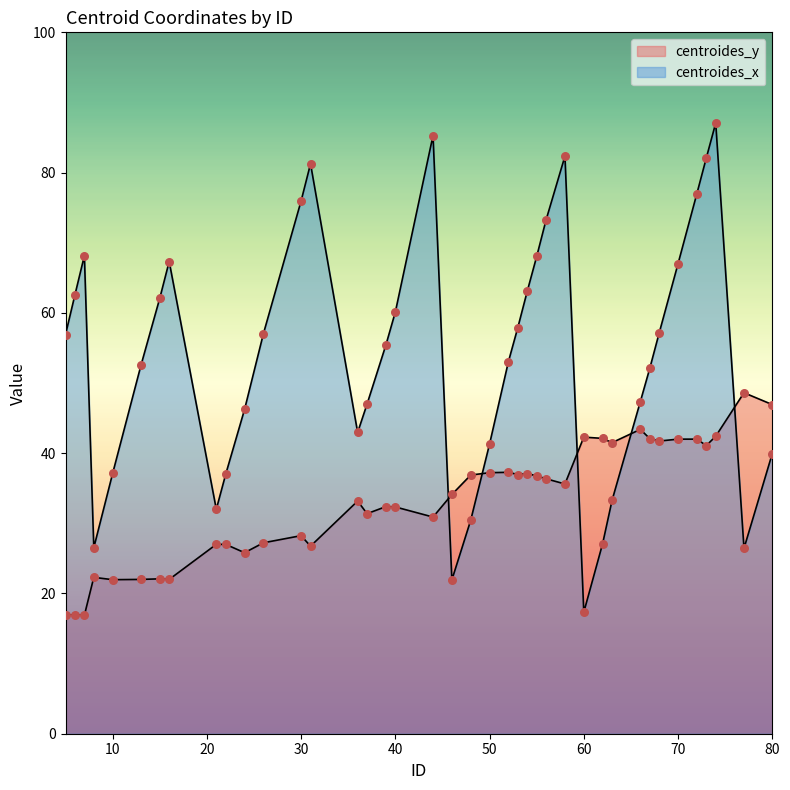

Which series reaches the minimum Y coordinate?

centroides_y